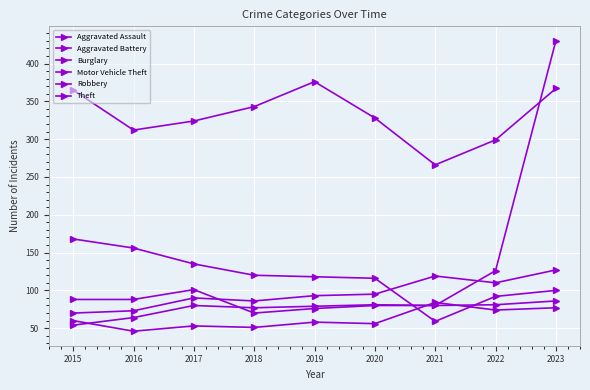

What is the sum of the Aggravated Battery values at 2023 and 2021?

246